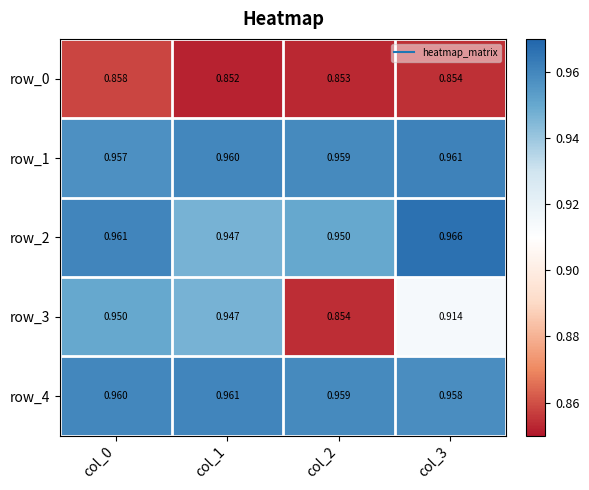

How many row_3 values are between 0 and 1?

4